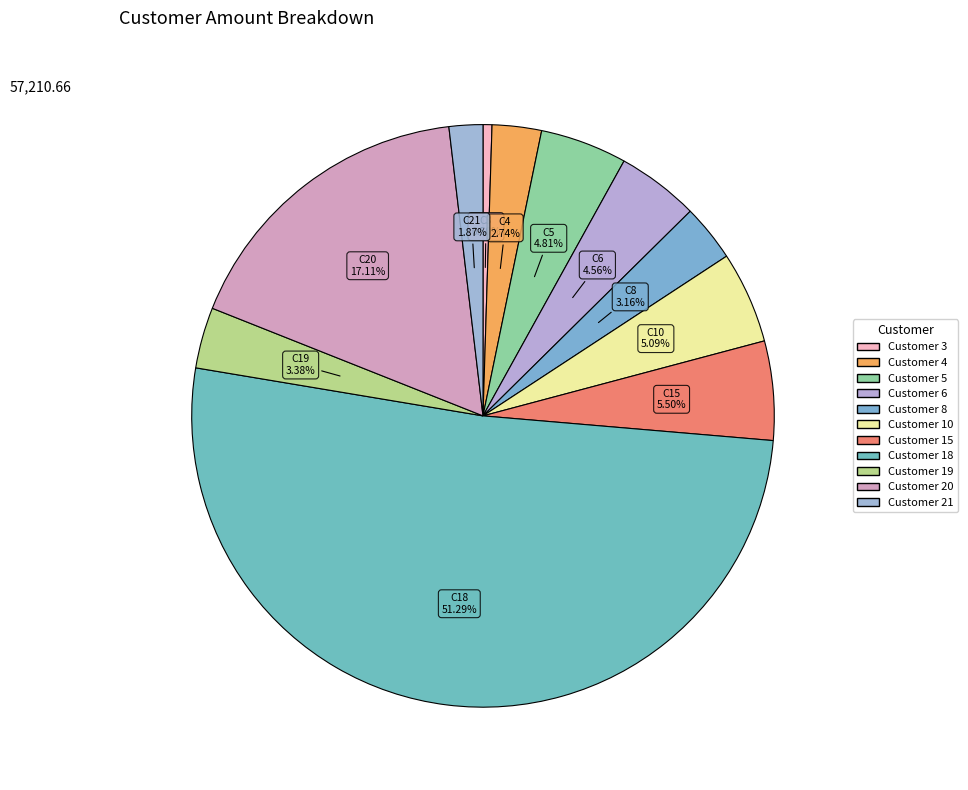

To the nearest percent, what is the average slice percentage?

9%